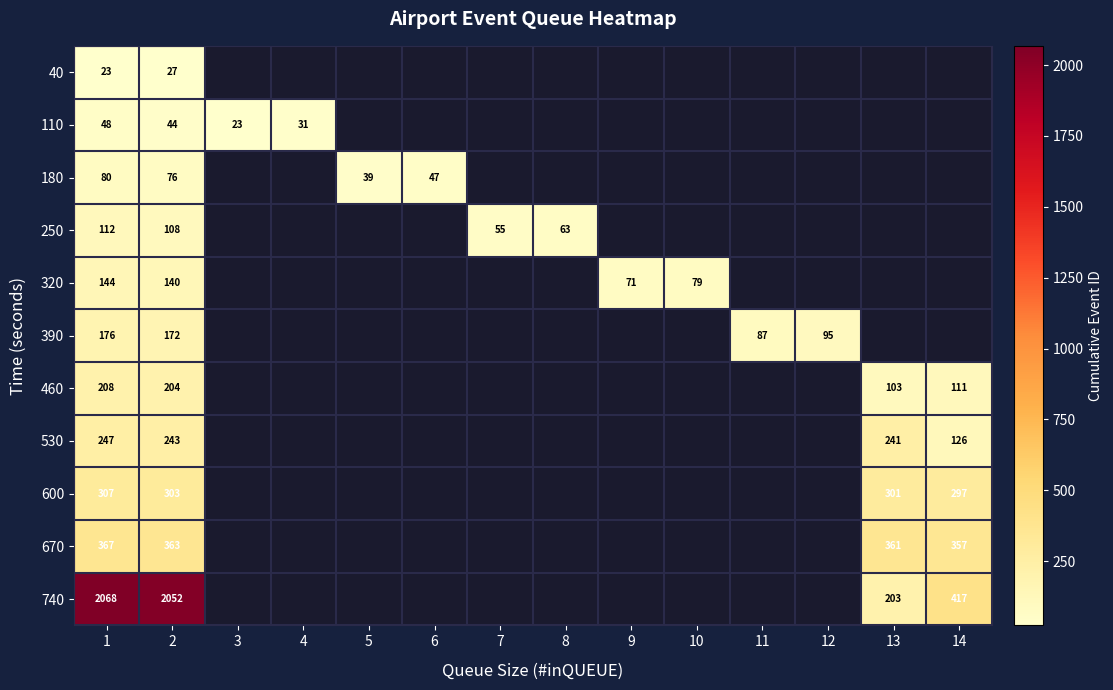

Which series changed the most between 1 and 2?

740